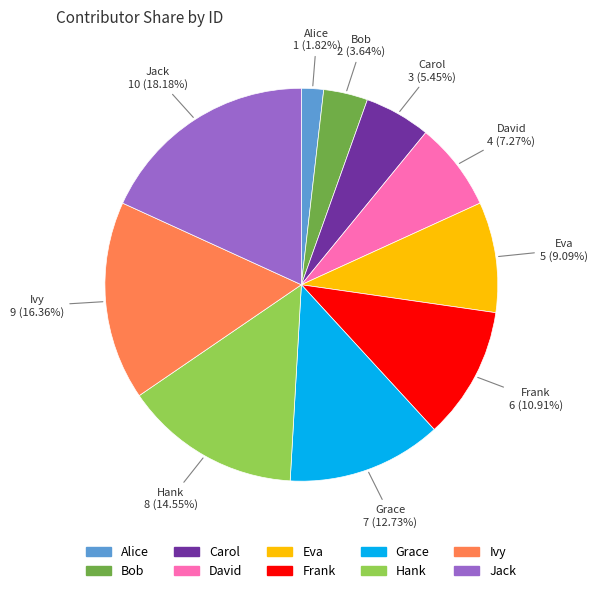

What is the ratio of the value at Hank to the value at Frank?

1.3